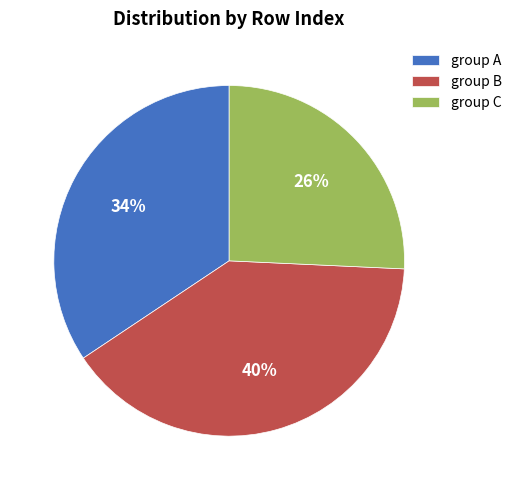

Is it true that group B is 40% of the pie?

True